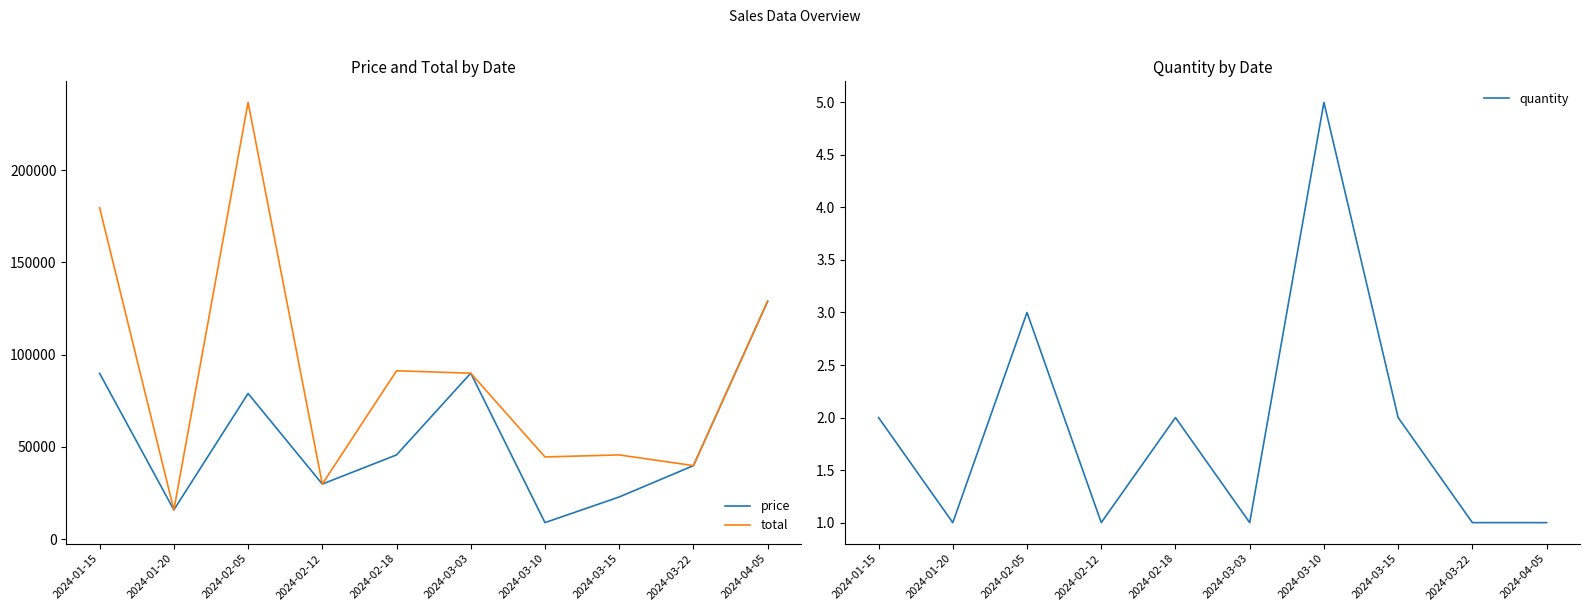

Is it true that total equals 78648 at 2024-03-10?

False